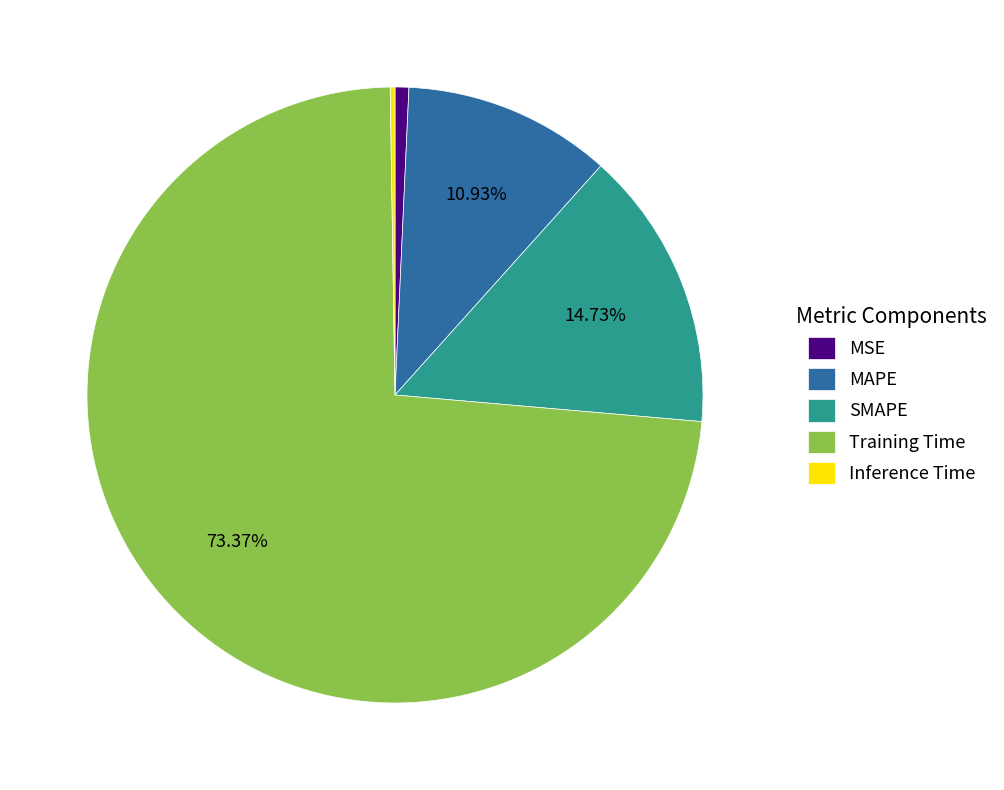

What is the majority slice?

Training Time